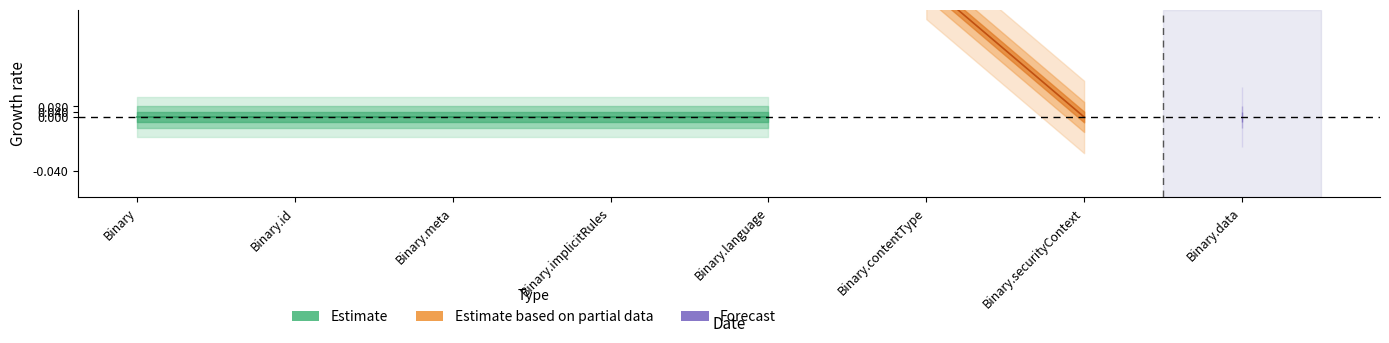

True or false: Base Min and Min intersect in this chart.

False